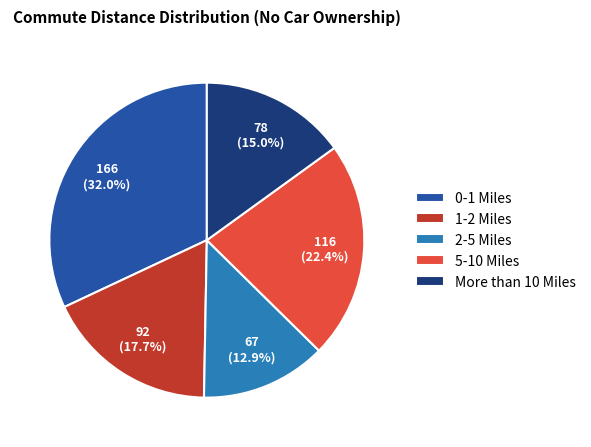

Is More than 10 Miles the majority of the pie?

No